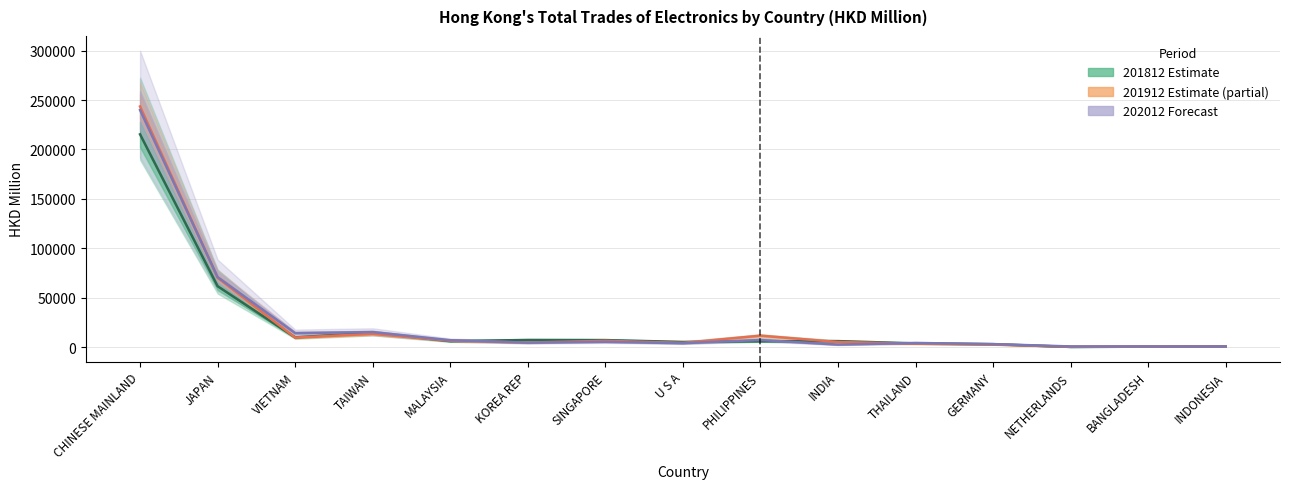

What is the average value of the 201912 series?

25655.4